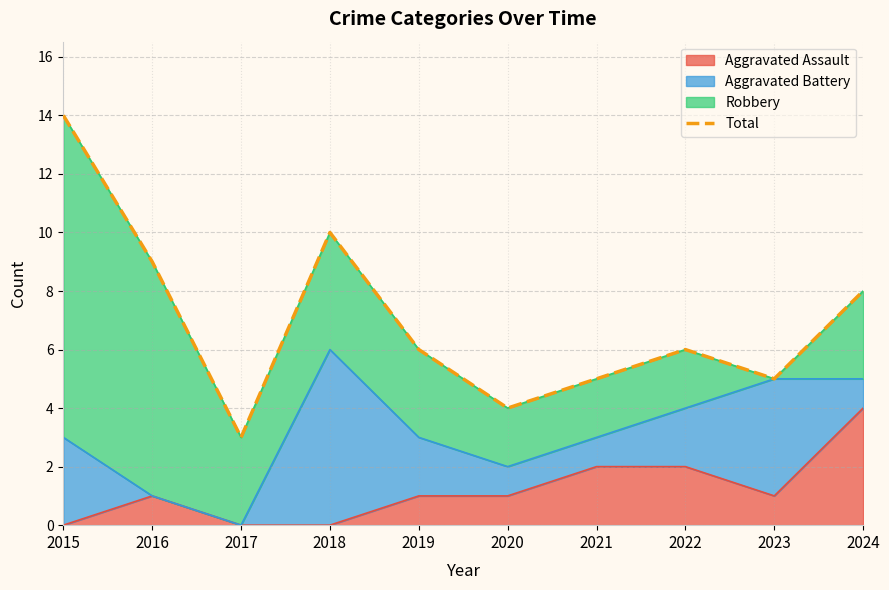

Reading right to left, what are all the values shown in this chart?

2024=8	2023=5	2022=6	2021=5	2020=4	2019=6	2018=10	2017=3	2016=9	2015=14